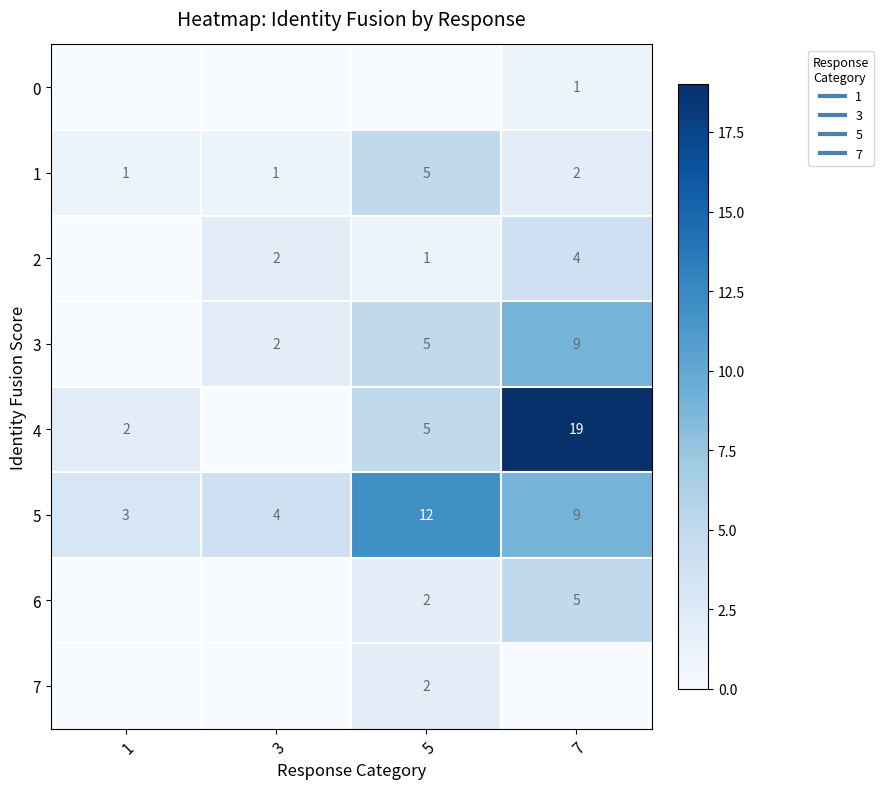

The 1 series shows 2 at 7. True or false?

True